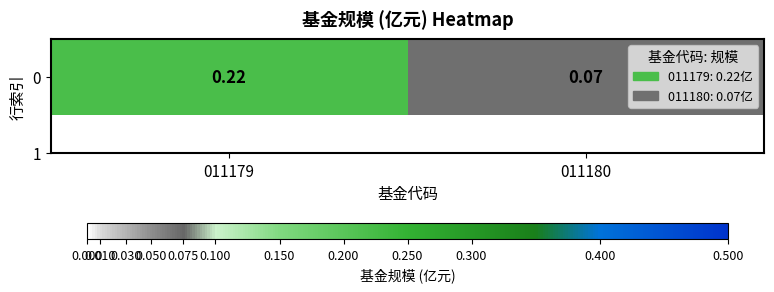

What is the maximum value shown in the chart?

0.2